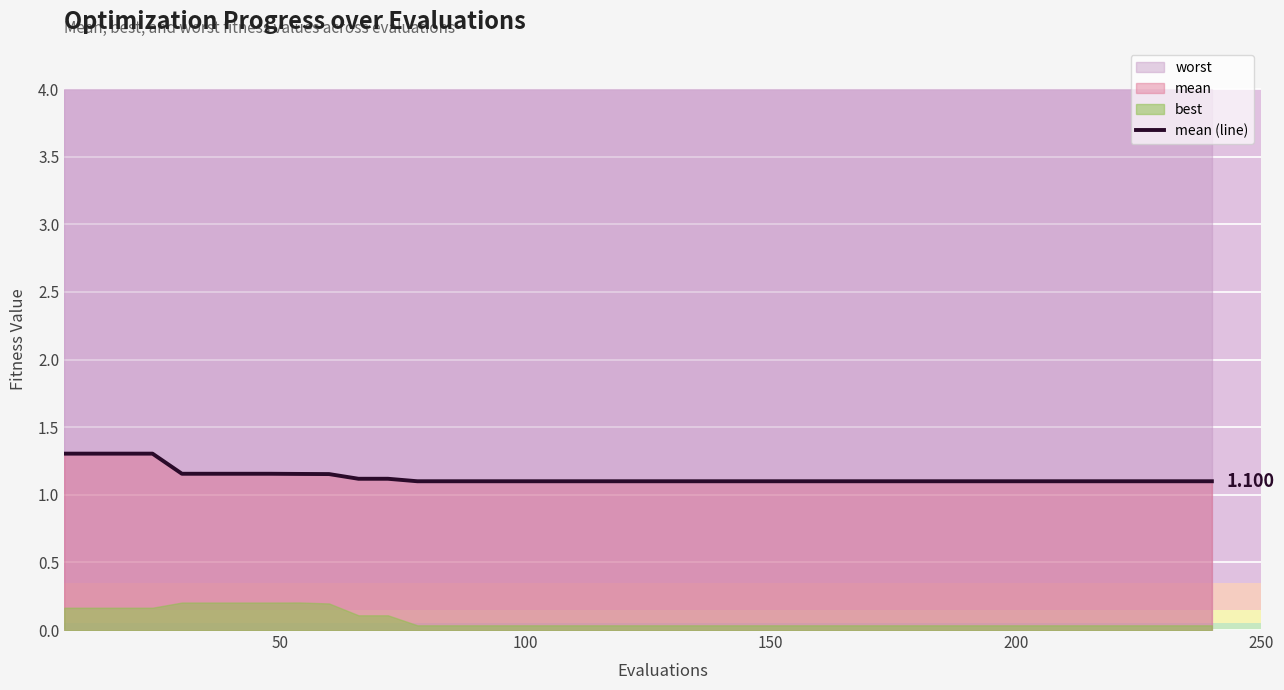

Reading left to right, what are all the values shown in this chart?

1.3	1.3	1.3	1.3	1.2	1.2	1.2	1.2	1.2	1.2	1.1	1.1	1.1	1.1	1.1	1.1	1.1	1.1	1.1	1.1	1.1	1.1	1.1	1.1	1.1	1.1	1.1	1.1	1.1	1.1	1.1	1.1	1.1	1.1	1.1	1.1	1.1	1.1	1.1	1.1